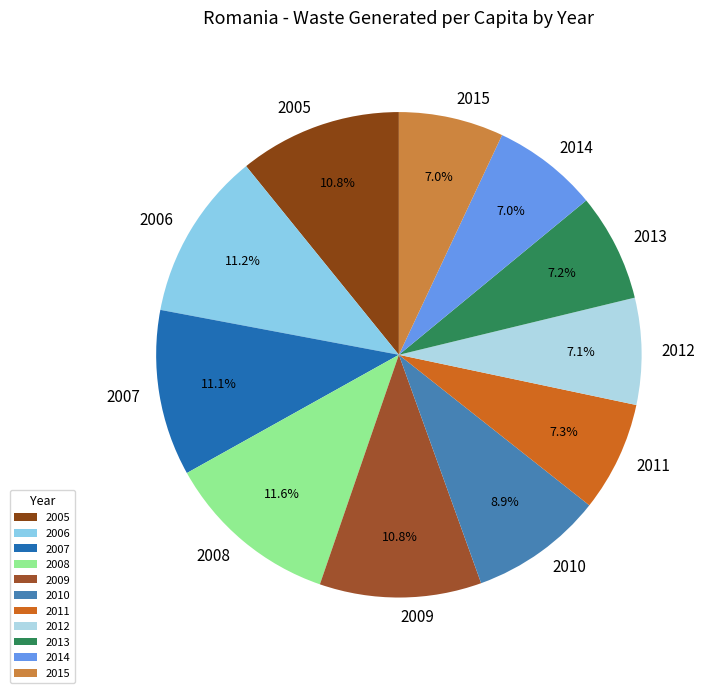

Is the sum of 2014 and 2006 greater than half?

No